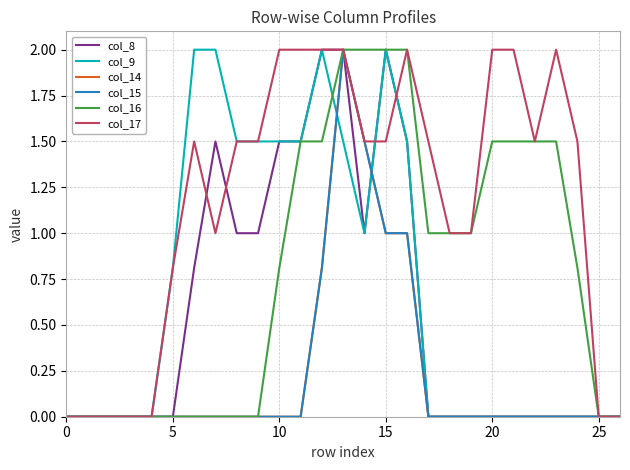

Does the chart display data point markers on the line(s)?

No